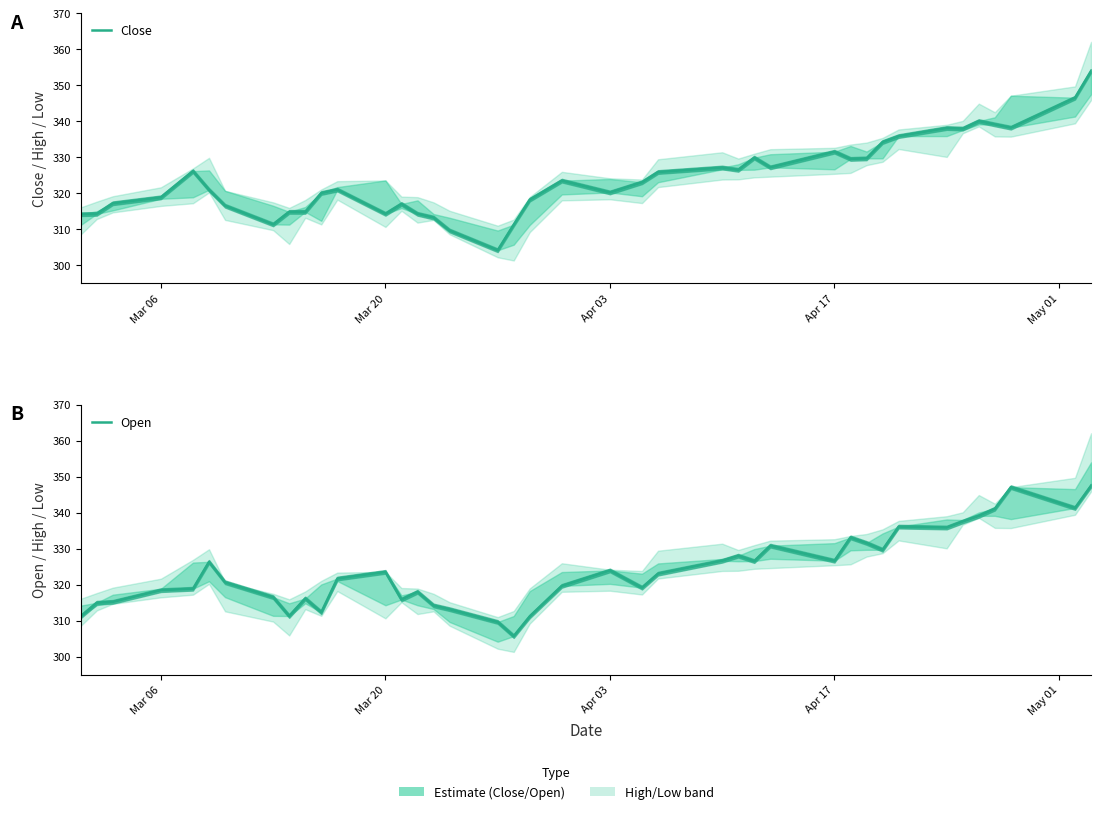

Which series has the largest range (max minus min)?

Close